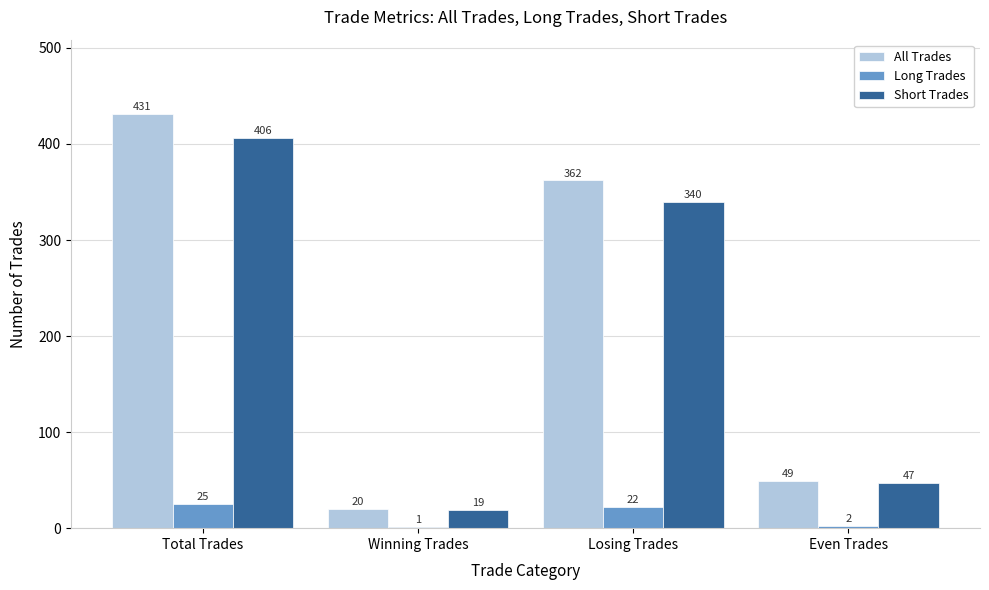

Reading left to right, what are all the values shown in this chart?

All Trades: Total Trades=431	Winning Trades=20	Losing Trades=362	Even Trades=49
Long Trades: Total Trades=25	Winning Trades=1	Losing Trades=22	Even Trades=2
Short Trades: Total Trades=406	Winning Trades=19	Losing Trades=340	Even Trades=47